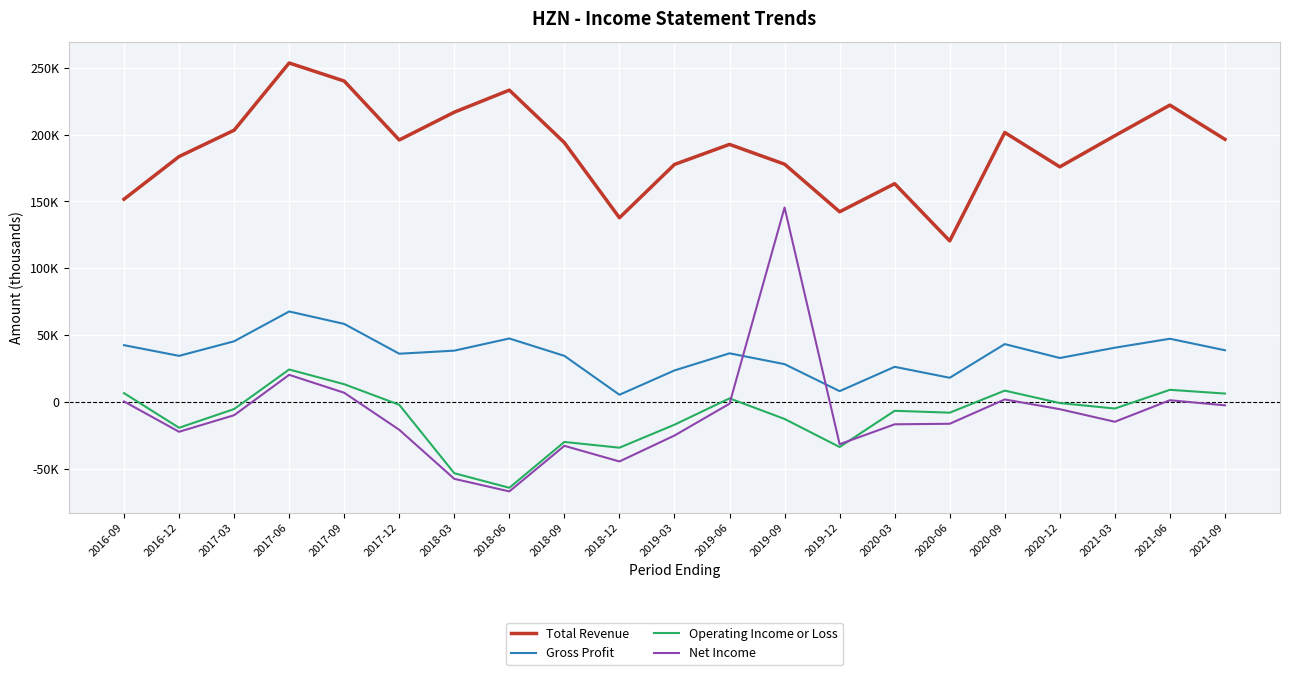

What are all the series names shown in the legend?

Total Revenue, Gross Profit, Operating Income or Loss, Net Income